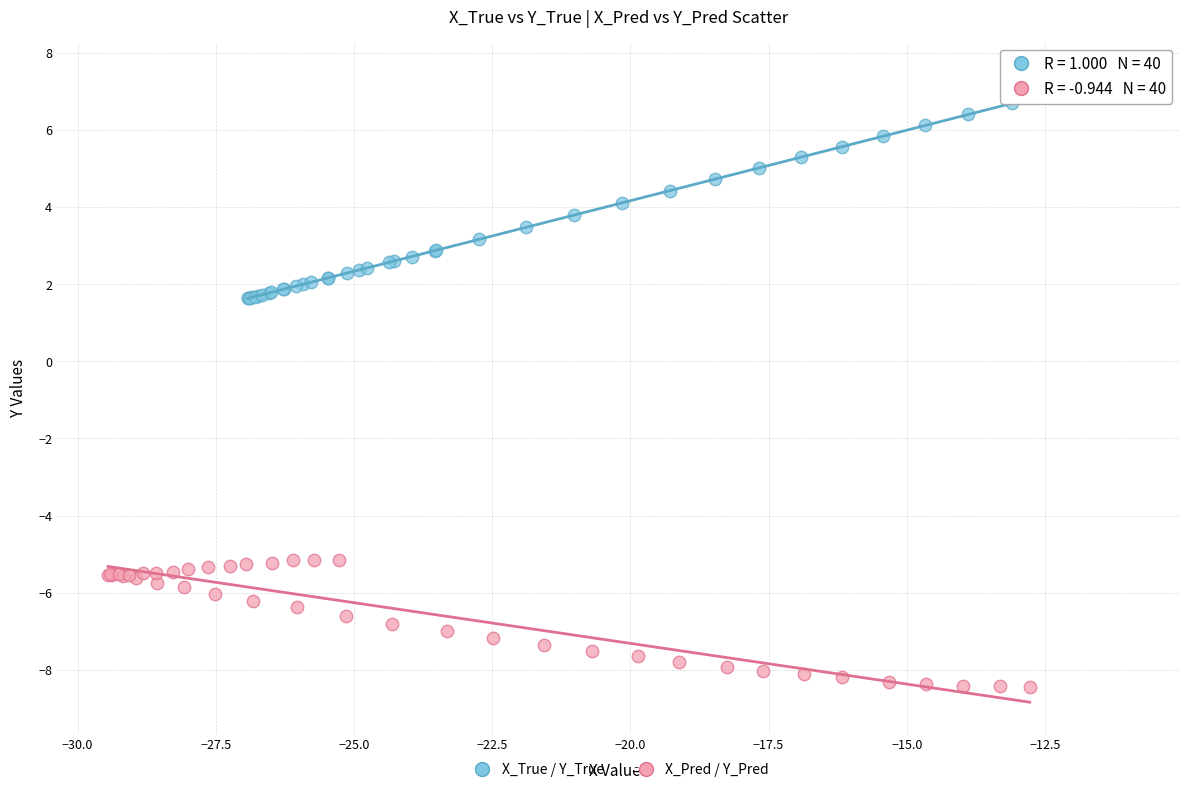

Which series contains the lowest Y value?

X_Pred / Y_Pred